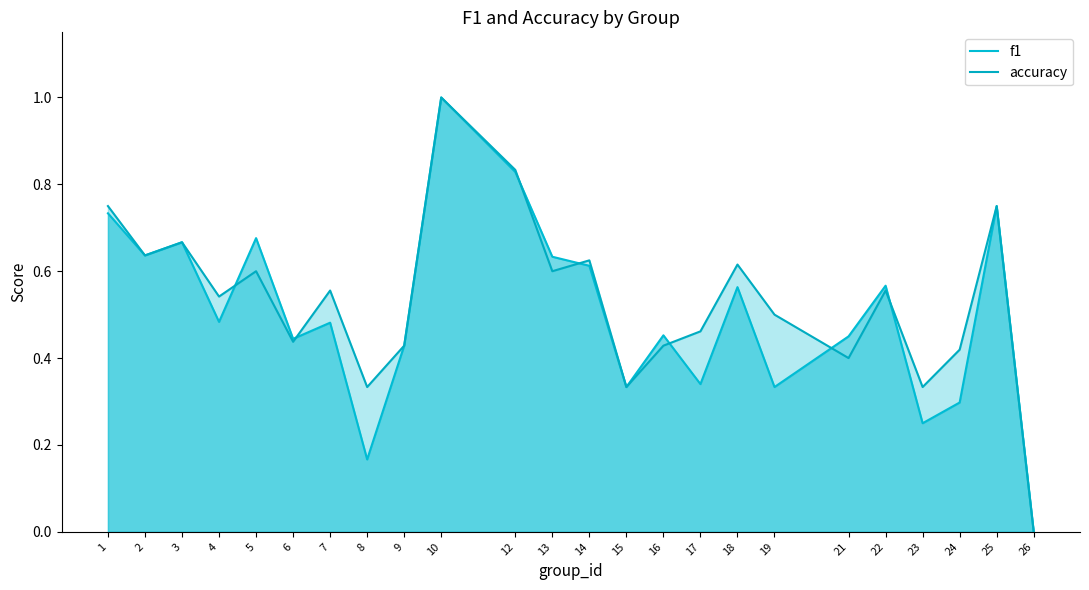

At how many categories does at least one series exceed 0?

23